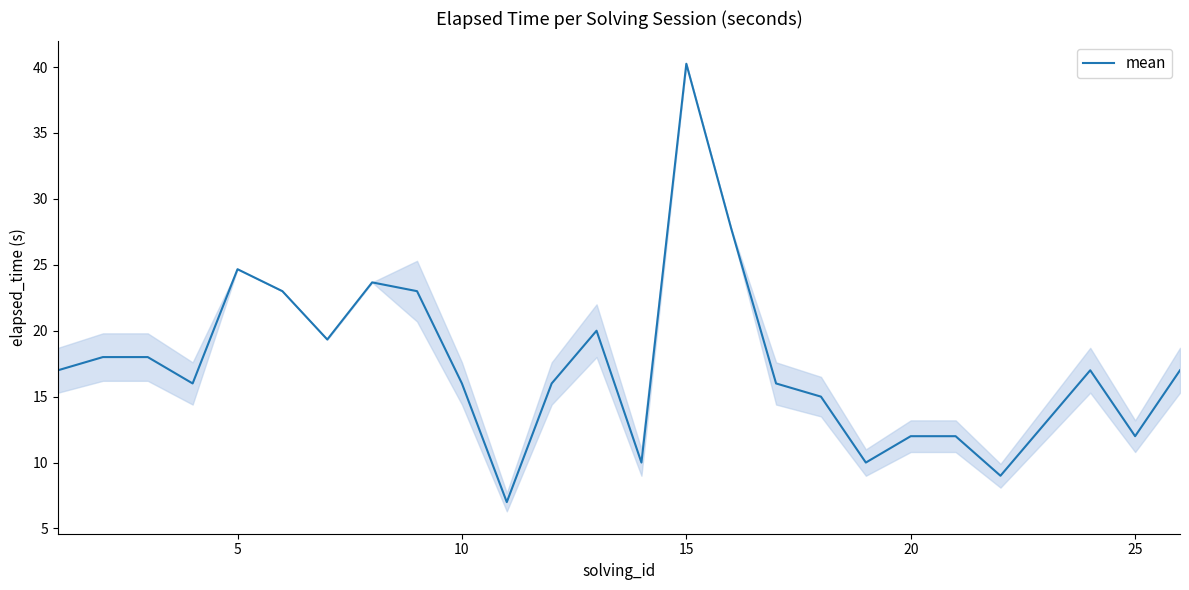

What is the minimum value shown in the chart?

7.0